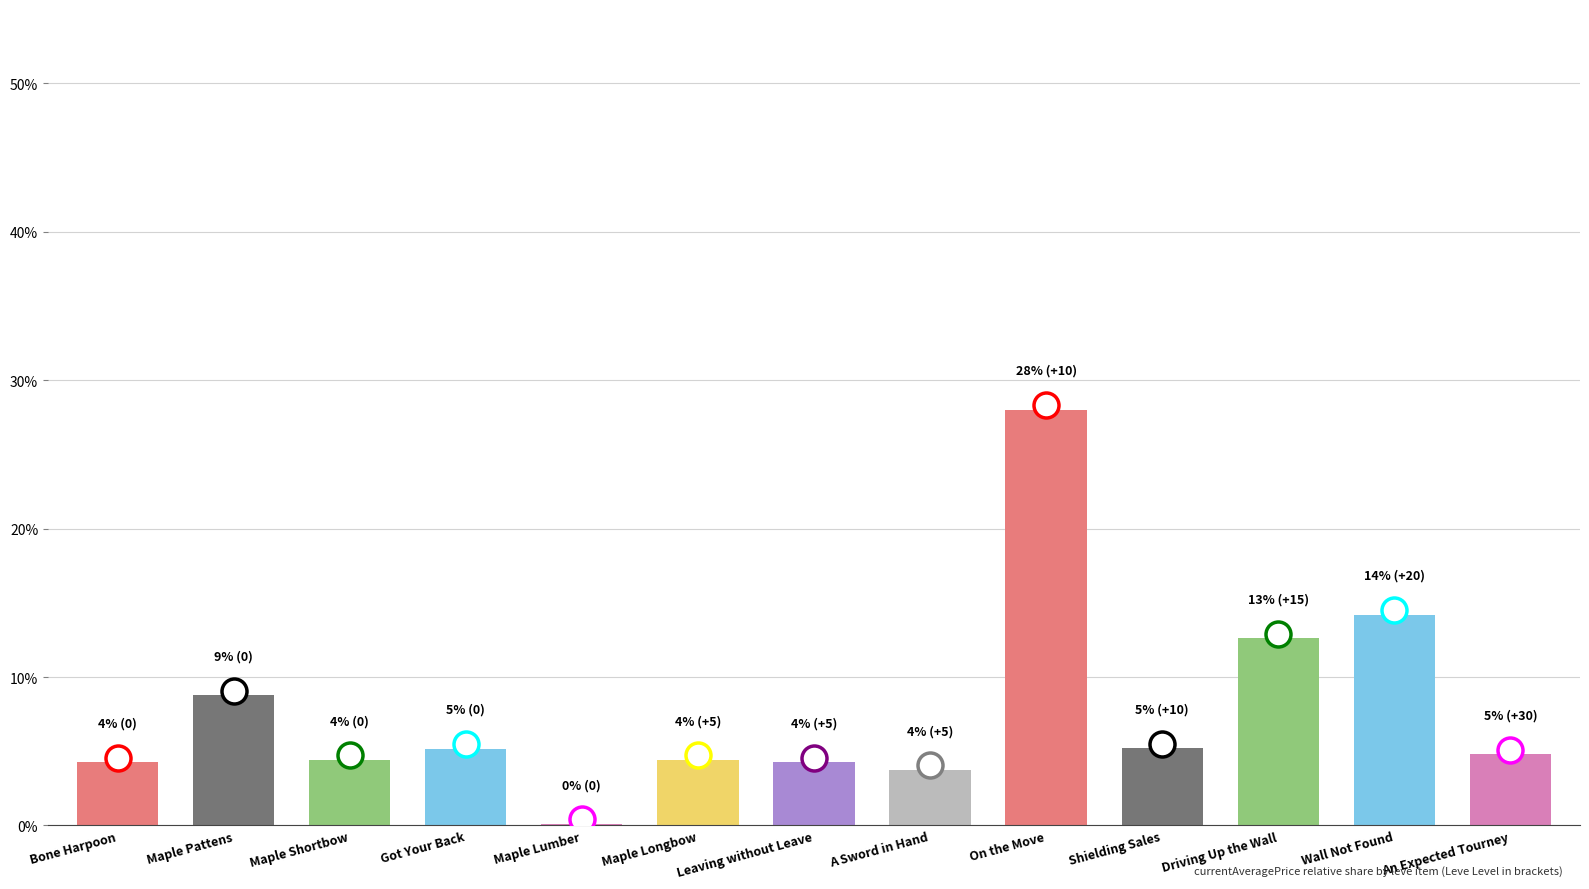

At which category does the chart reach its peak across all series?

On the Move